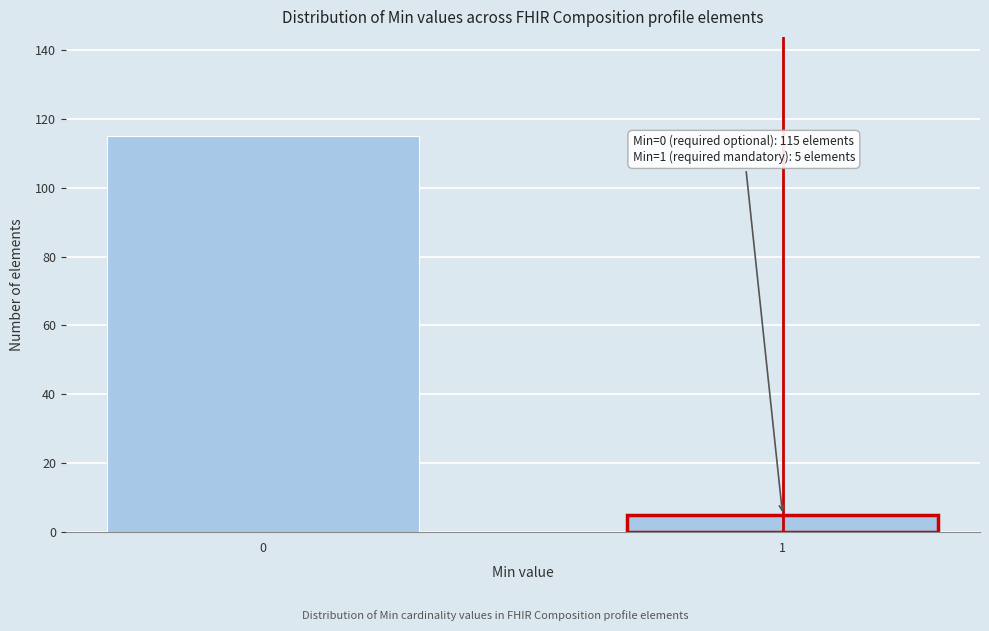

Reading right to left, transcribe all the data shown in this chart.

1=5	0=115